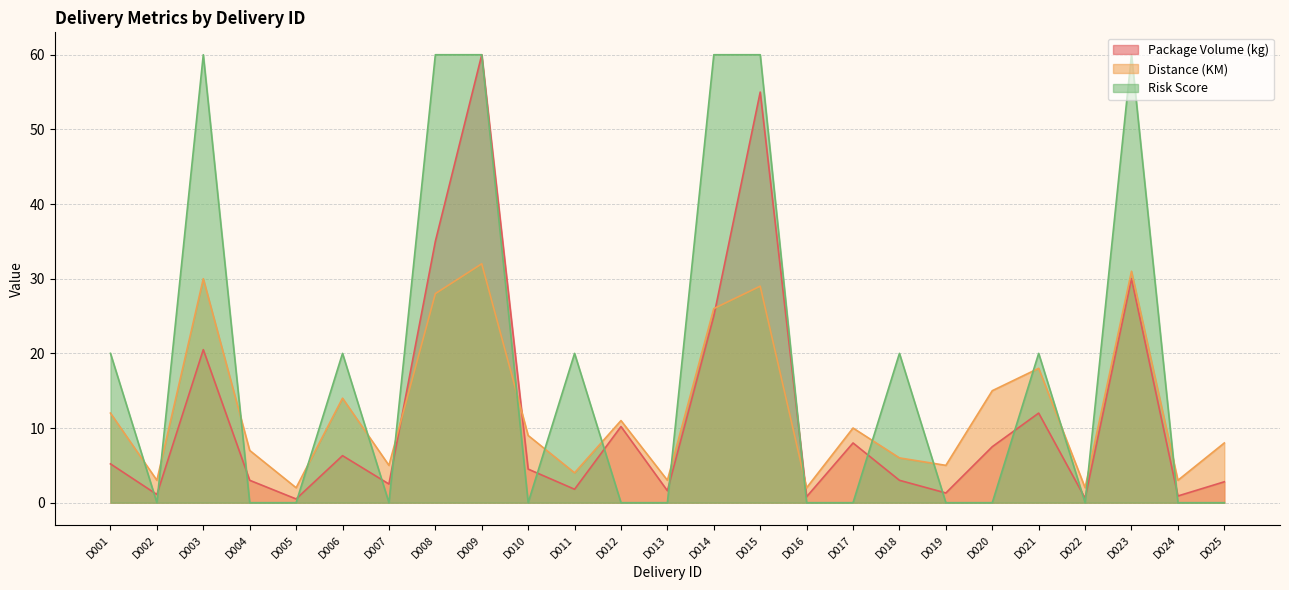

At which category is the sum across all series the highest?

D009